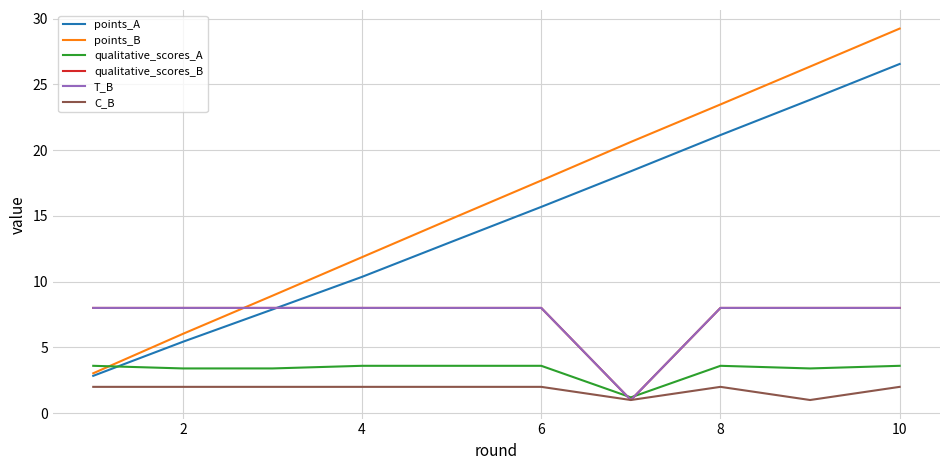

Is this an area chart (filled region under the line)?

No